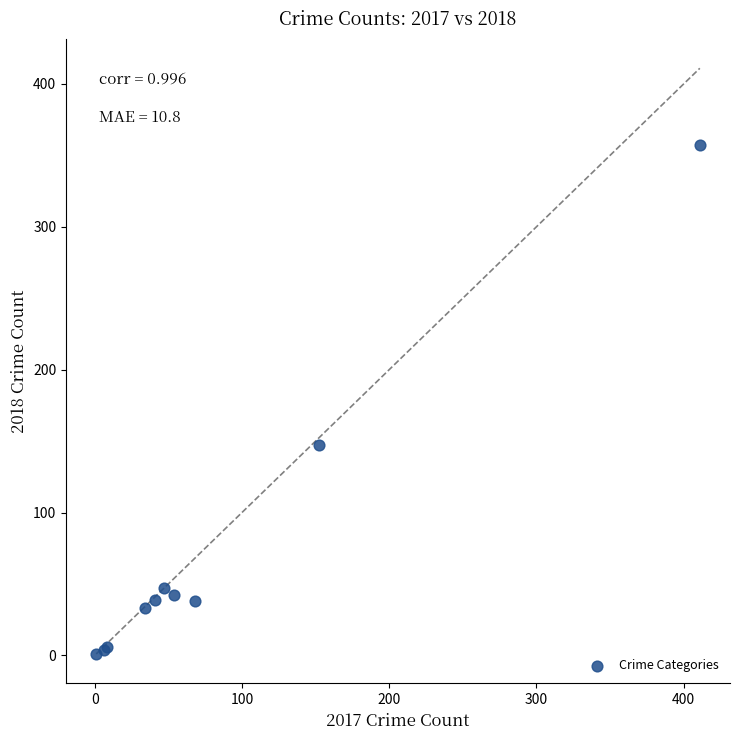

What Y value in the scatter plot is closest to 179?

147